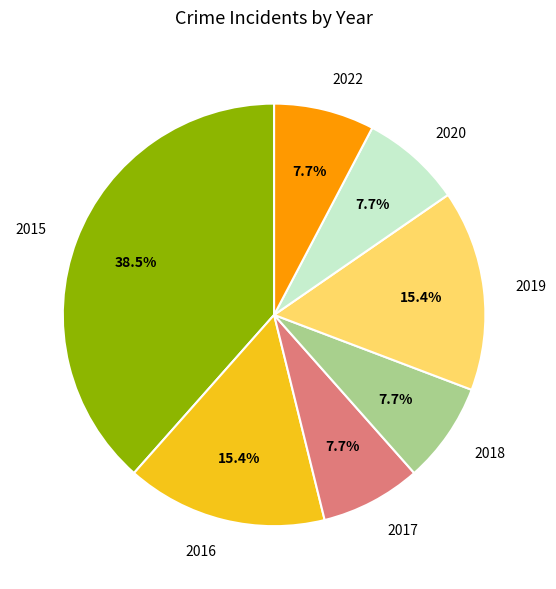

Is there a majority slice in this chart?

No